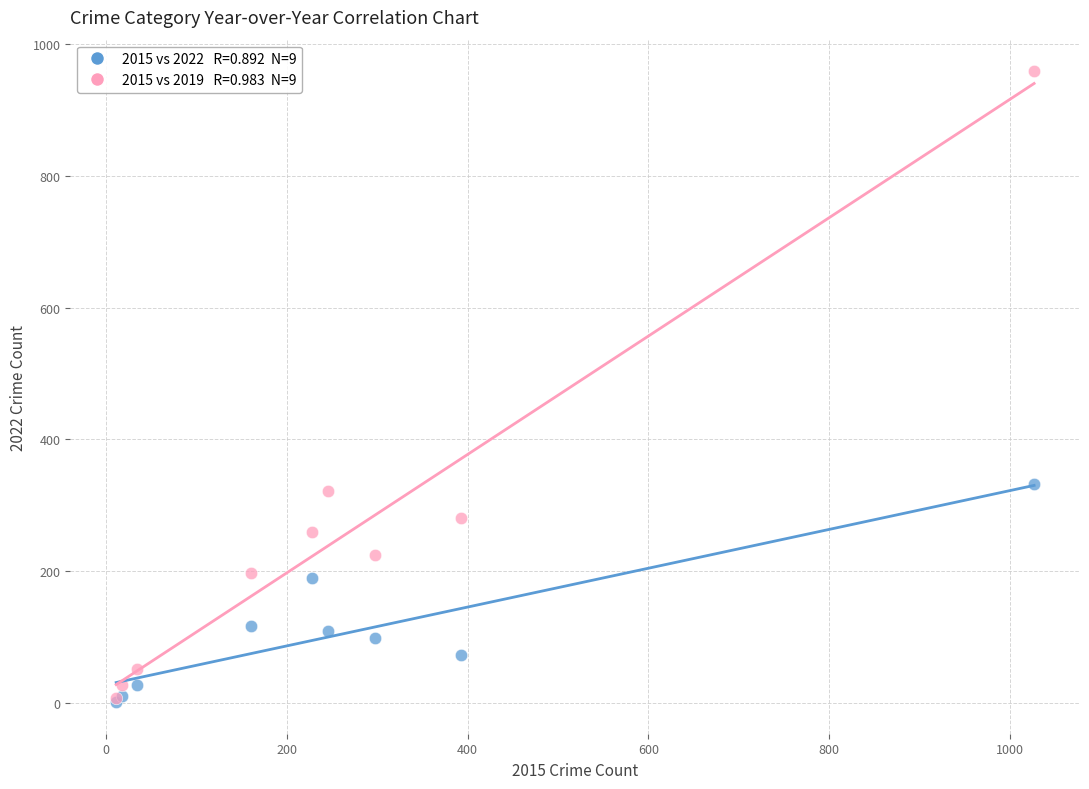

Across all series, what Y value is closest to 480?

333